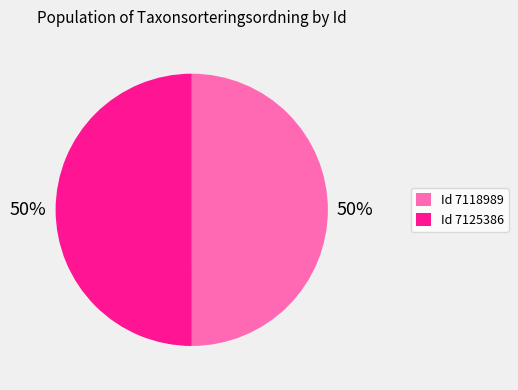

The Id 7118989 slice represents 50% of the pie. True or false?

True